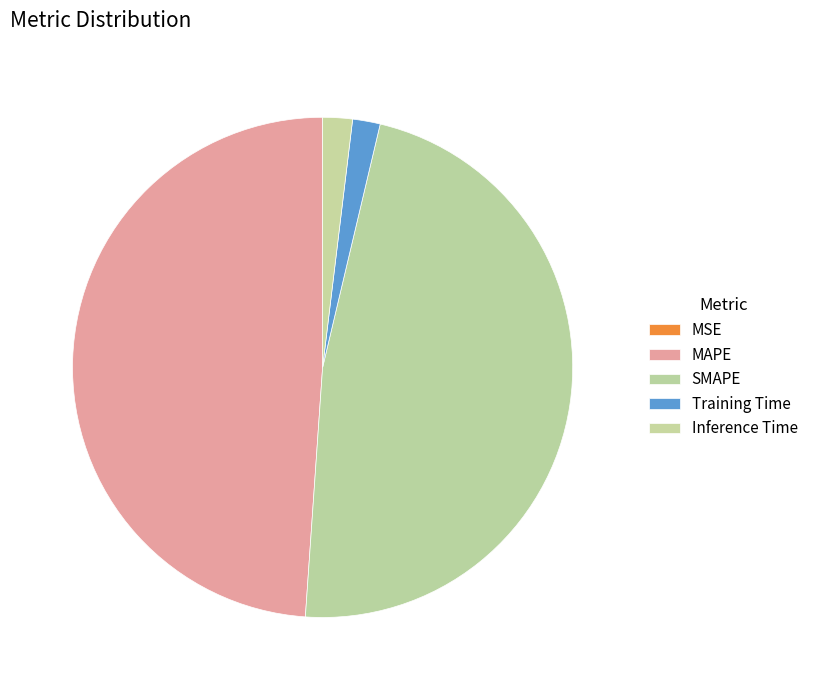

To the nearest percent, what percentage of the pie is Inference Time?

2%